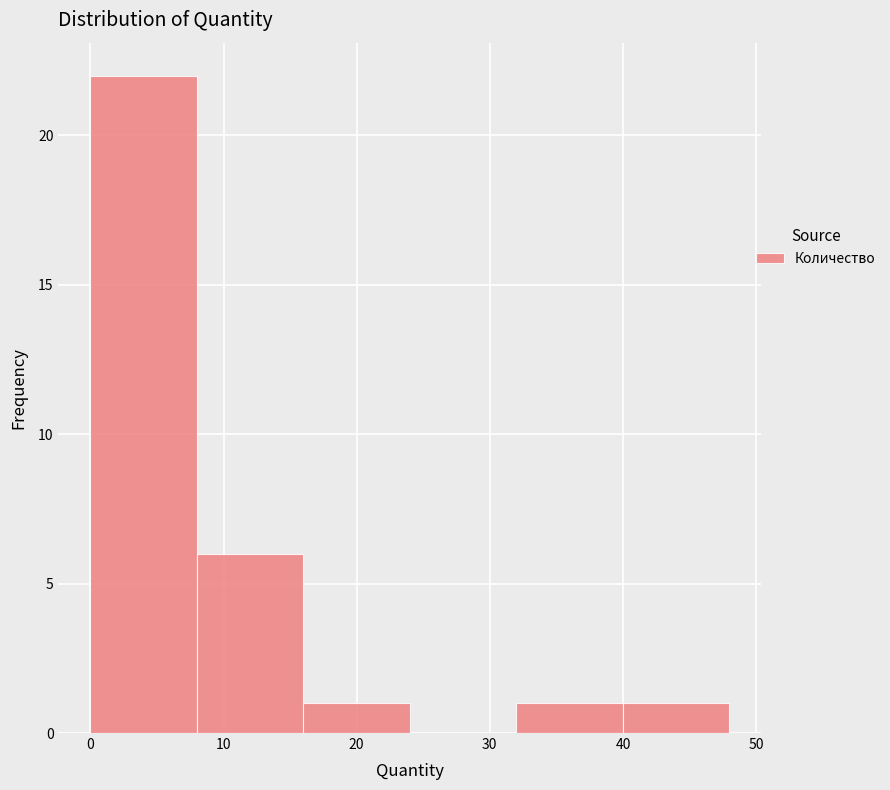

How tall is the bar that spans 32 to 40 on the x-axis? The values are not printed on the chart, so give them approximately, as read against the axis.

1